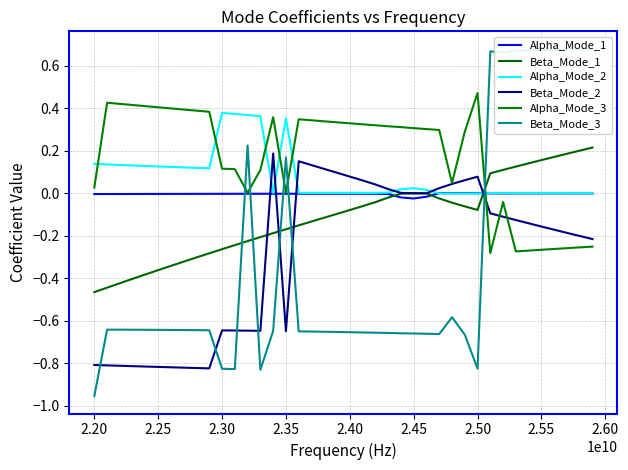

Reading left to right, transcribe all the data shown in this chart.

Alpha_Mode_1: -0.0	-0.0	-0.0	-0.0	-0.0	-0.0	-0.0	-0.0	-0.0	-0.0	-0.0	-0.0	-0.0	-0.0	-0.0	-0.0	-0.0	-0.0	-0.0	-0.0	-0.0	-0.0	-0.0	-0.0	-0.0	-0.0	-0.0	0.0	0.0	0.0	0.0	-0.0	-0.0	-0.0	-0.0	-0.0	-0.0	-0.0	-0.0	-0.0
Beta_Mode_1: -0.5	-0.4	-0.4	-0.4	-0.4	-0.4	-0.3	-0.3	-0.3	-0.3	-0.3	-0.2	-0.2	-0.2	-0.2	-0.2	-0.2	-0.1	-0.1	-0.1	-0.1	-0.1	-0.0	-0.0	-0.0	-0.0	0.0	-0.0	-0.0	-0.1	-0.1	0.1	0.1	0.1	0.1	0.2	0.2	0.2	0.2	0.2
Alpha_Mode_2: 0.1	0.1	0.1	0.1	0.1	0.1	0.1	0.1	0.1	0.1	0.4	0.4	0.4	0.4	0.0	0.4	0.0	0.0	0.0	0.0	0.0	0.0	0.0	0.0	0.0	0.0	0.0	-0.0	-0.0	-0.0	-0.0	0.0	0.0	0.0	0.0	0.0	0.0	0.0	0.0	0.0
Beta_Mode_2: -0.8	-0.8	-0.8	-0.8	-0.8	-0.8	-0.8	-0.8	-0.8	-0.8	-0.6	-0.6	-0.6	-0.6	0.2	-0.6	0.2	0.1	0.1	0.1	0.1	0.1	0.0	0.0	0.0	0.0	-0.0	0.0	0.0	0.1	0.1	-0.1	-0.1	-0.1	-0.1	-0.2	-0.2	-0.2	-0.2	-0.2
Alpha_Mode_3: 0.0	0.4	0.4	0.4	0.4	0.4	0.4	0.4	0.4	0.4	0.1	0.1	0.0	0.1	0.4	0.0	0.3	0.3	0.3	0.3	0.3	0.3	0.3	0.3	0.3	0.3	0.3	0.3	0.0	0.3	0.5	-0.3	-0.0	-0.3	-0.3	-0.3	-0.3	-0.3	-0.3	-0.3
Beta_Mode_3: -1.0	-0.6	-0.6	-0.6	-0.6	-0.6	-0.6	-0.6	-0.6	-0.6	-0.8	-0.8	0.2	-0.8	-0.6	0.2	-0.6	-0.7	-0.7	-0.7	-0.7	-0.7	-0.7	-0.7	-0.7	-0.7	-0.7	-0.7	-0.6	-0.7	-0.8	0.7	0.7	0.7	0.7	0.7	0.7	0.7	0.7	0.7